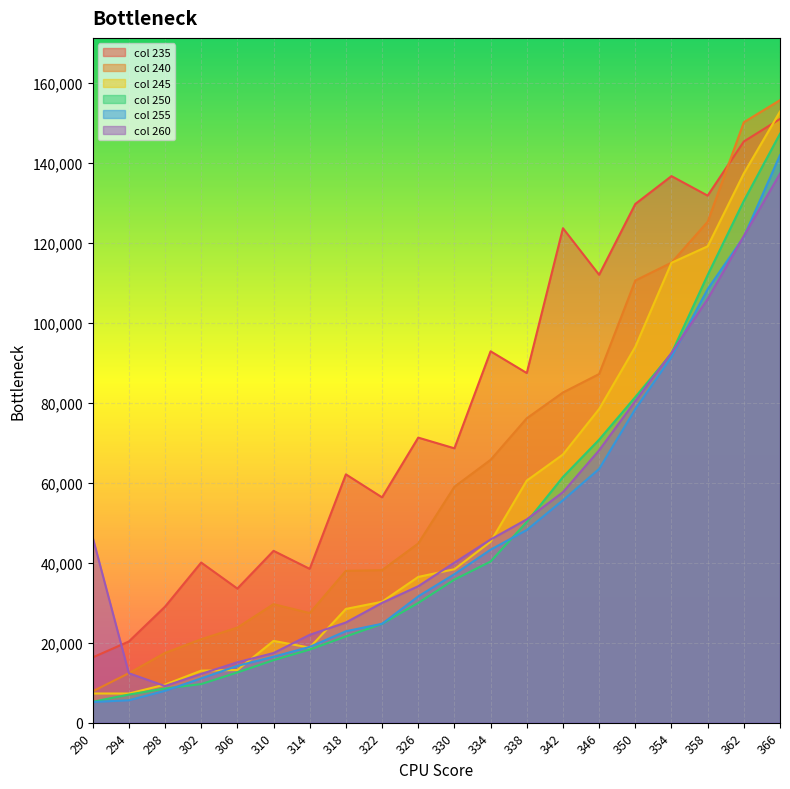

The value of 260 at 306 is 21915.4. True or false?

False